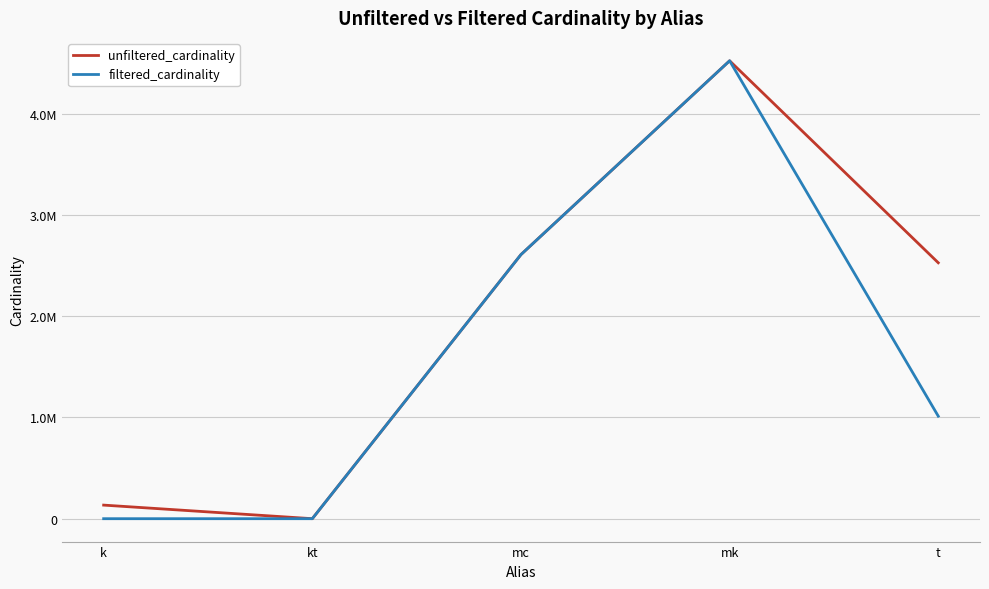

What position from the right is k?

5